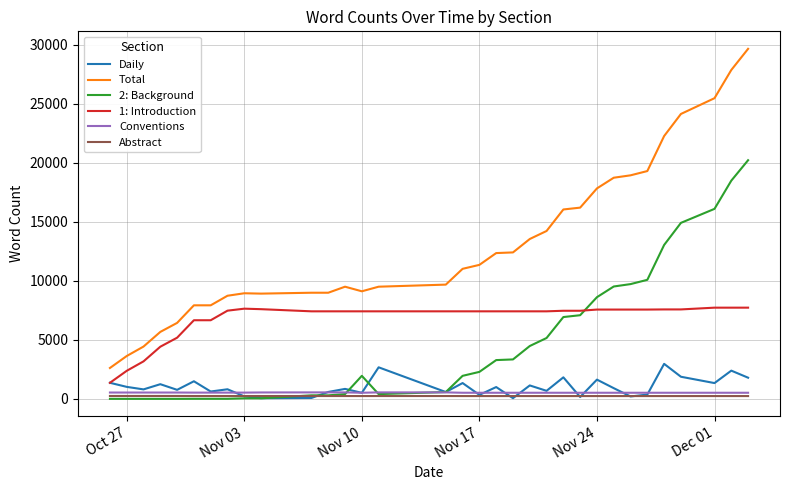

Which series has the largest range (max minus min)?

Total